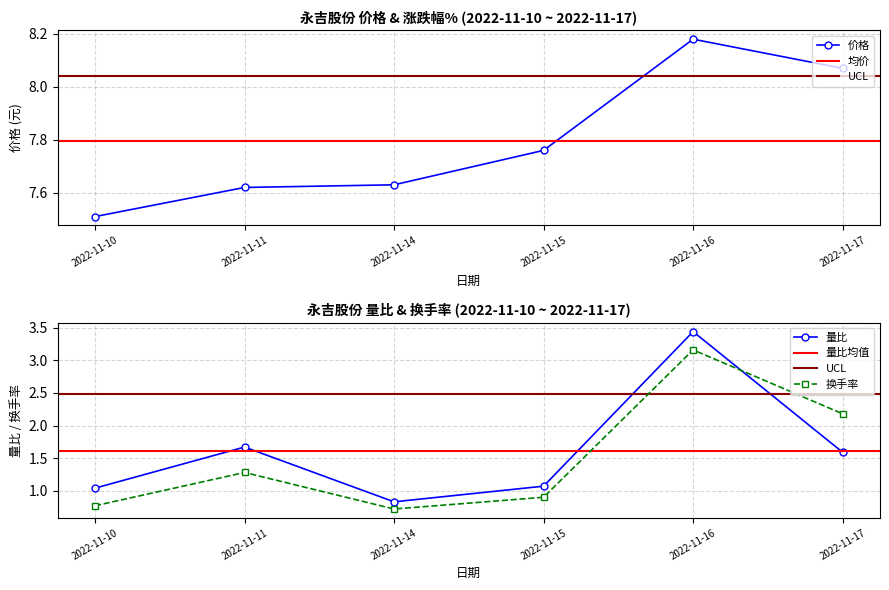

How many interior local peaks does the 量比 series have?

2